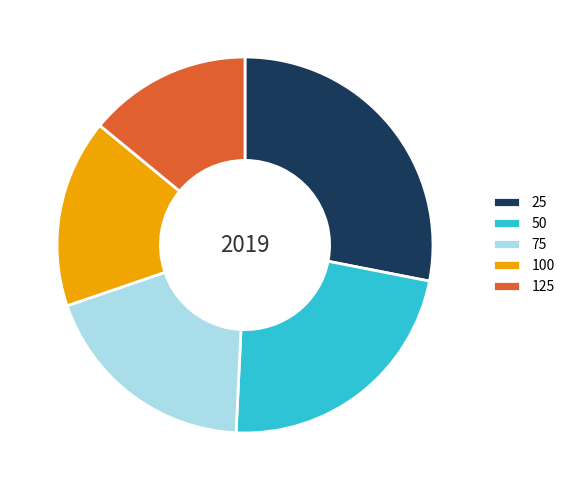

Is it true that 25 is 15% of the pie?

False